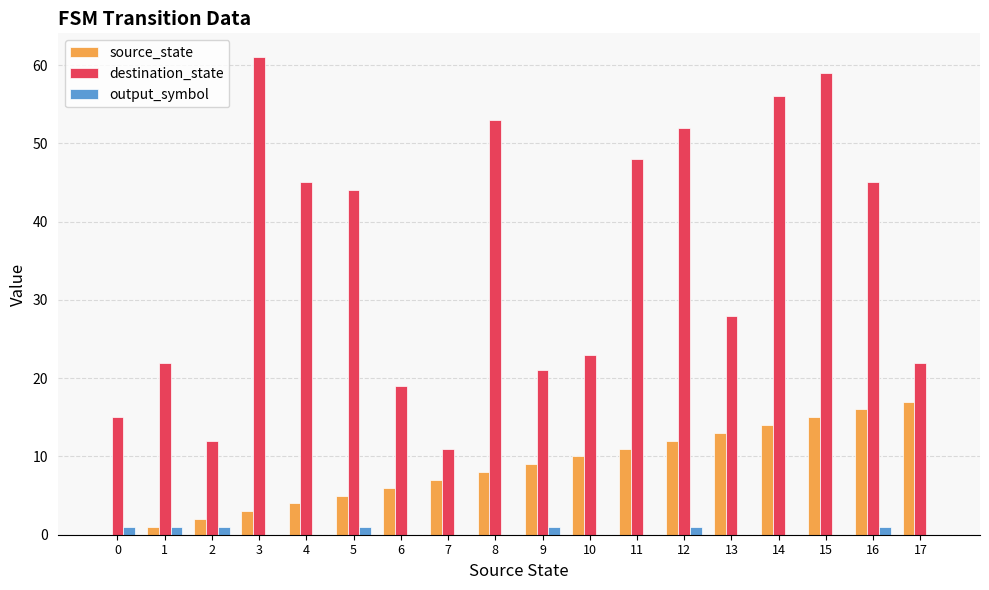

Reading left to right, transcribe all the data shown in this chart.

source_state: 0=0	1=1	2=2	3=3	4=4	5=5	6=6	7=7	8=8	9=9	10=10	11=11	12=12	13=13	14=14	15=15	16=16	17=17
destination_state: 0=15	1=22	2=12	3=61	4=45	5=44	6=19	7=11	8=53	9=21	10=23	11=48	12=52	13=28	14=56	15=59	16=45	17=22
output_symbol: 0=1	1=1	2=1	3=0	4=0	5=1	6=0	7=0	8=0	9=1	10=0	11=0	12=1	13=0	14=0	15=0	16=1	17=0